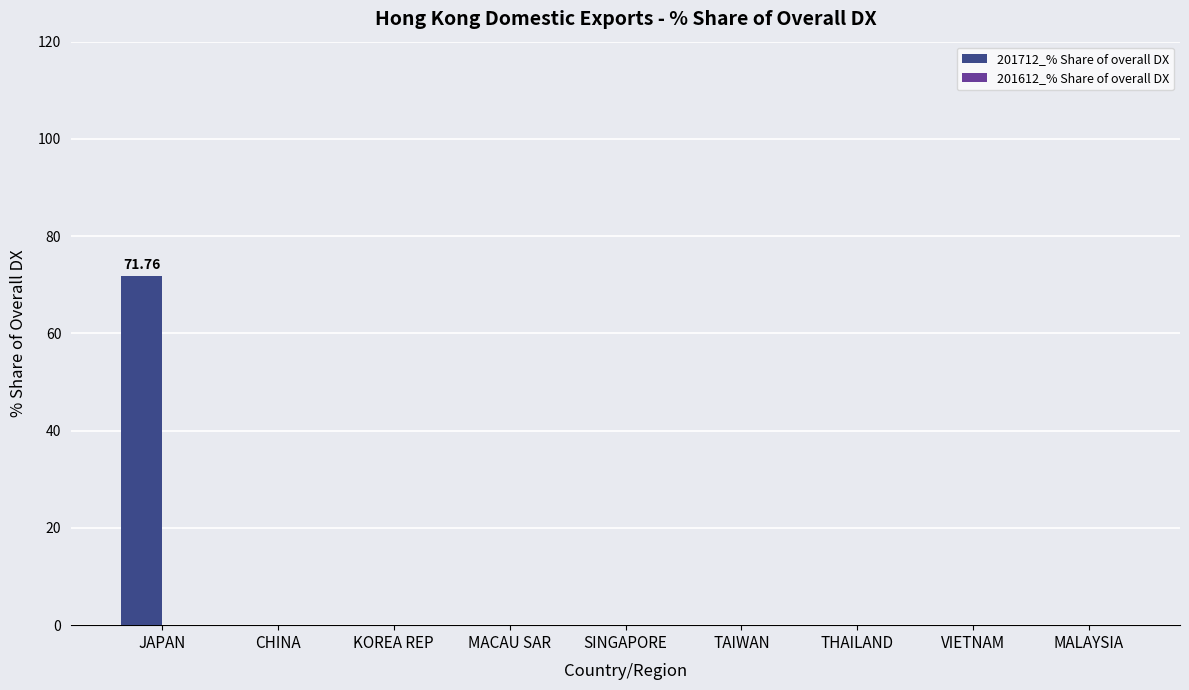

What is the sum of all values?

71.8